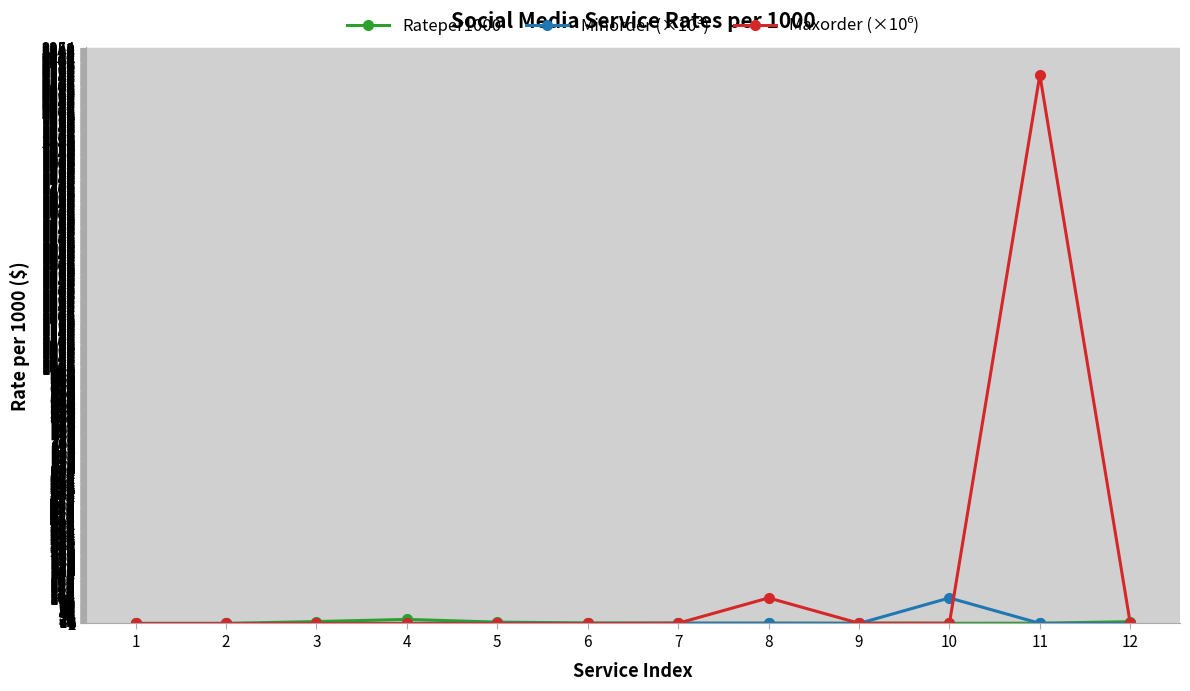

At which category is the sum across all series the highest?

11